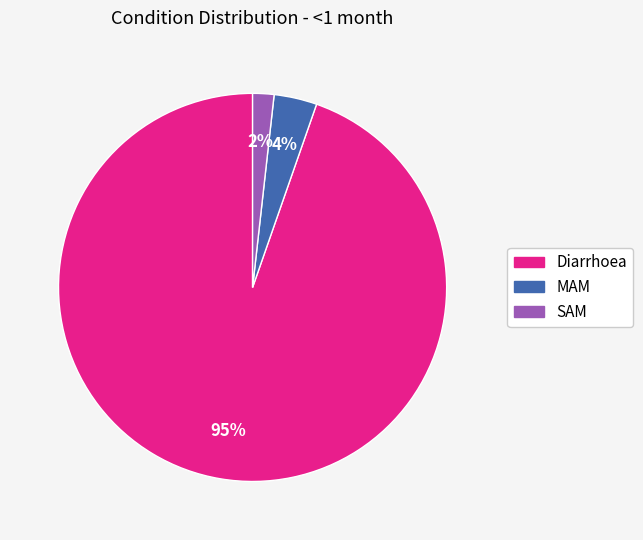

Count the number of slices in the pie.

3